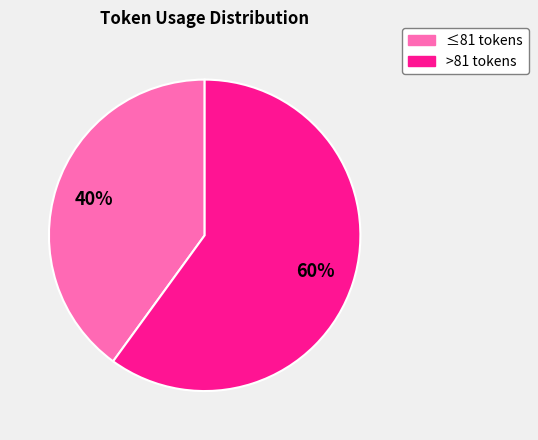

Does any single category account for the majority?

Yes